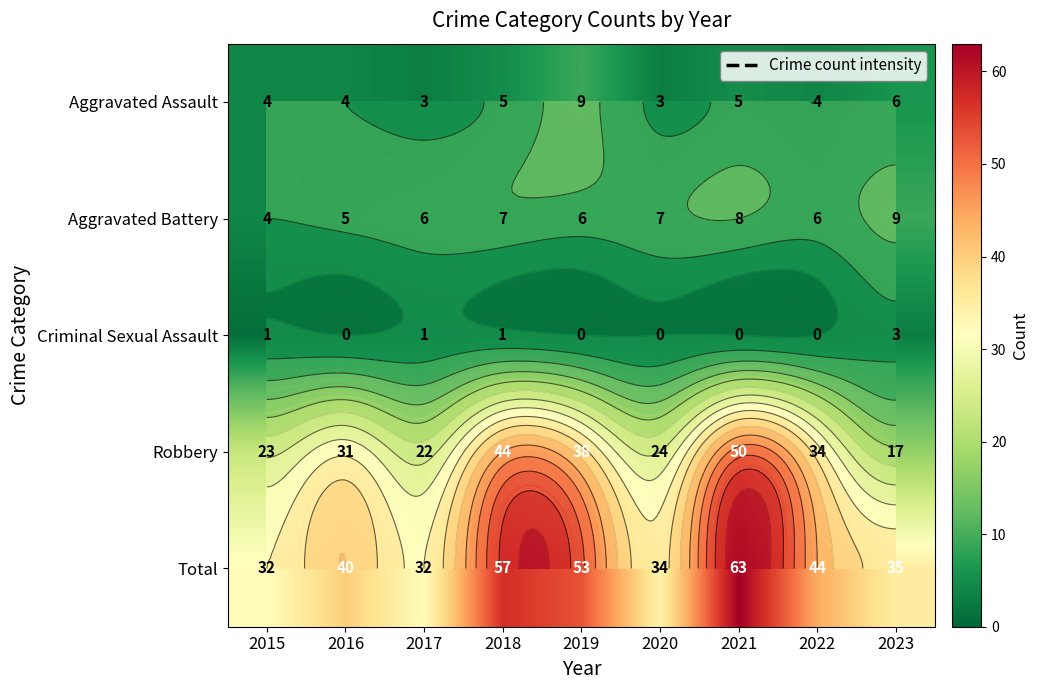

What is the sum of the Robbery values at 2018 and 2022?

78